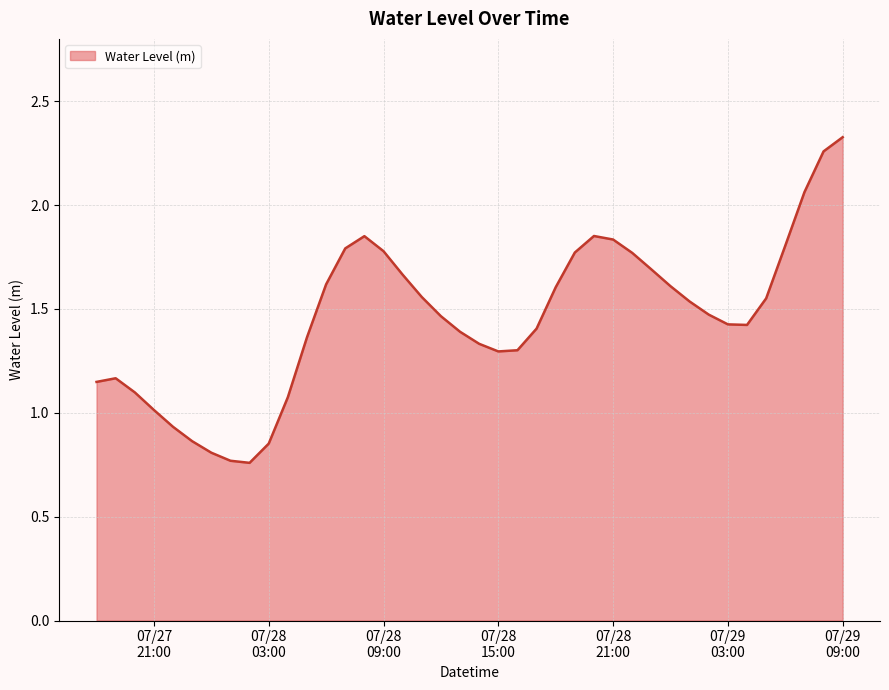

Does the chart display data point markers on the line(s)?

No